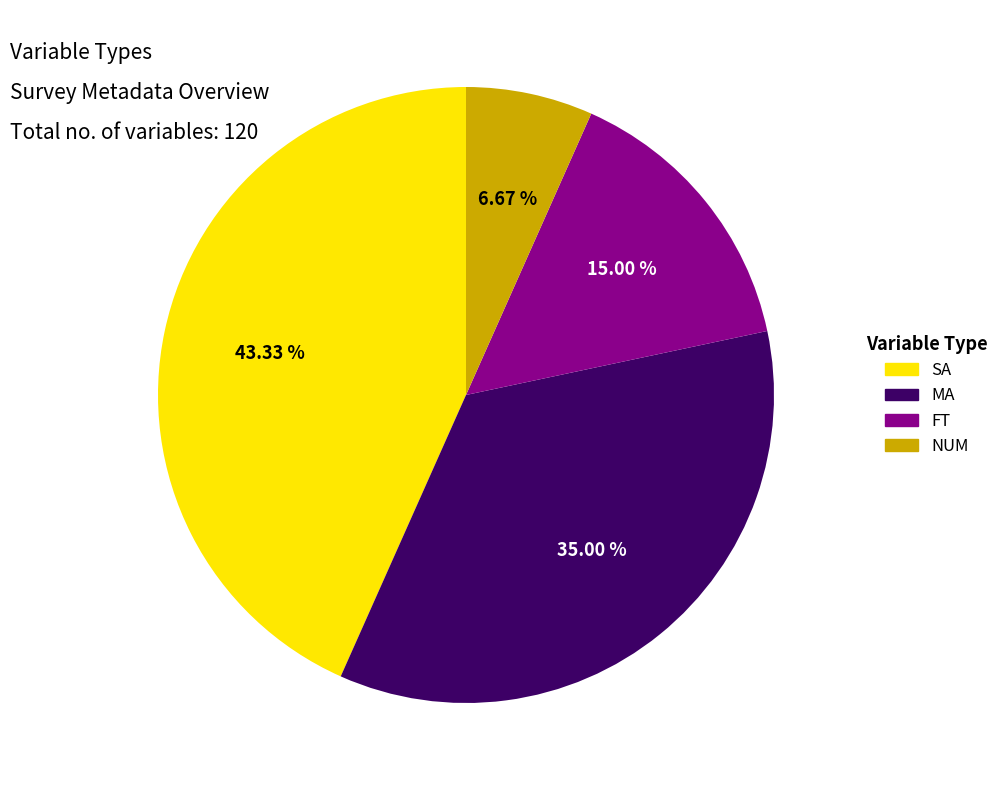

Is there a majority slice in this chart?

No